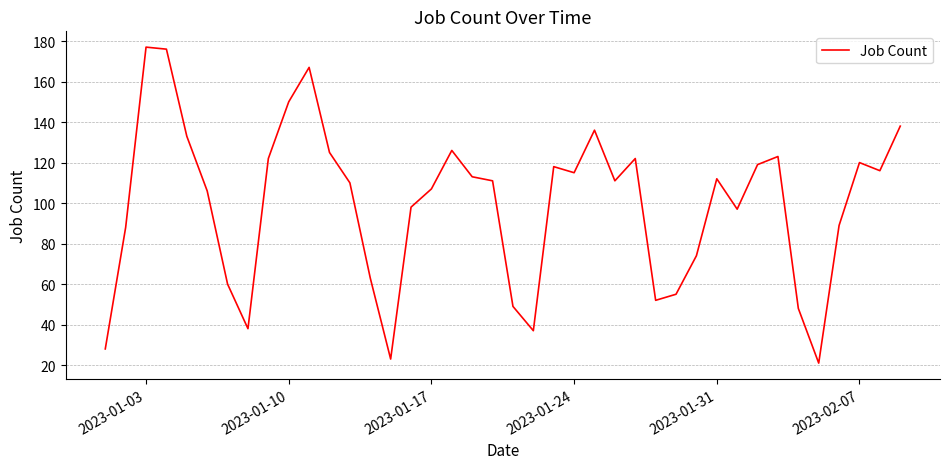

What is the greatest value displayed?

177